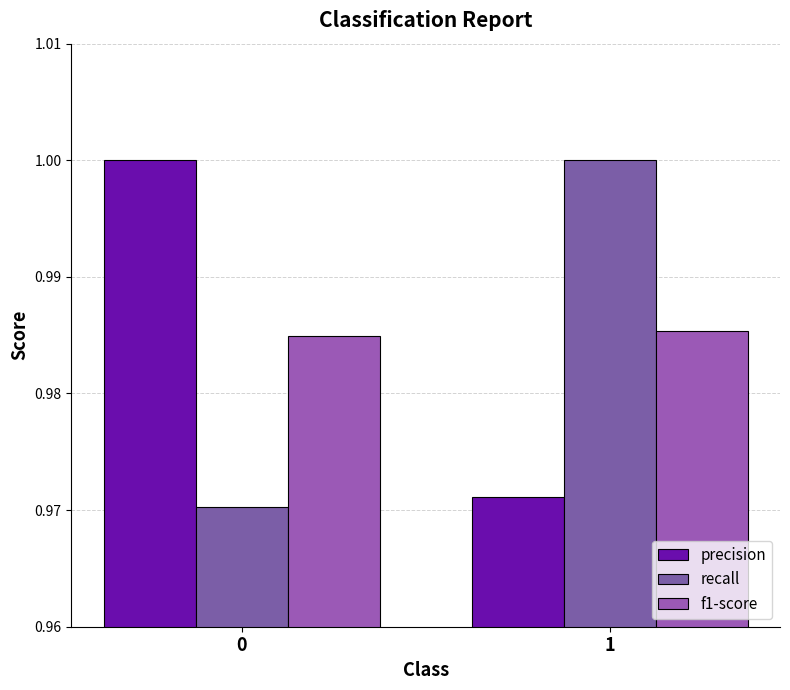

Reading left to right, extract all data points from this chart.

precision: 1.0	1.0
recall: 1.0	1.0
f1-score: 1.0	1.0